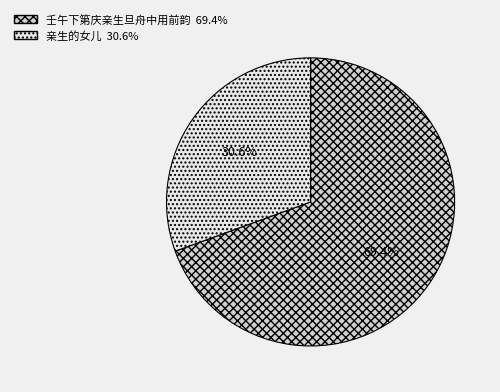

To the nearest percent, what is the difference between the 亲生的女儿 and 壬午下第庆亲生旦舟中用前韵 slice percentages?

39%